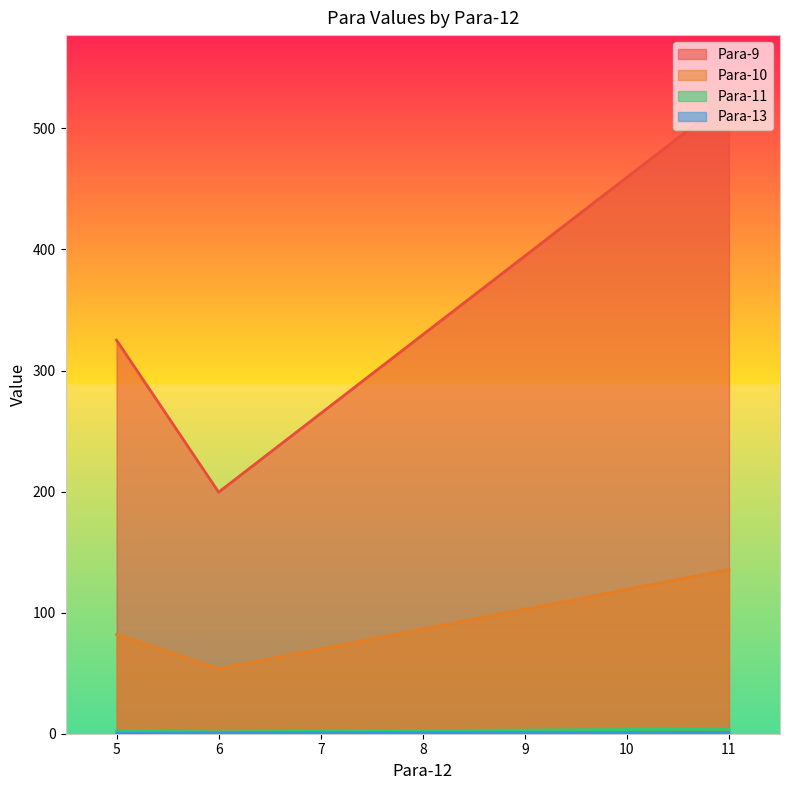

Reading left to right, extract all data points from this chart.

Para-9: 11.0=524.6	6.0=199.5	5.0=325.1
Para-10: 11.0=135.6	6.0=53.6	5.0=82.0
Para-11: 11.0=4.0	6.0=1.6	5.0=2.4
Para-13: 11.0=1.0	6.0=0.8	5.0=0.2